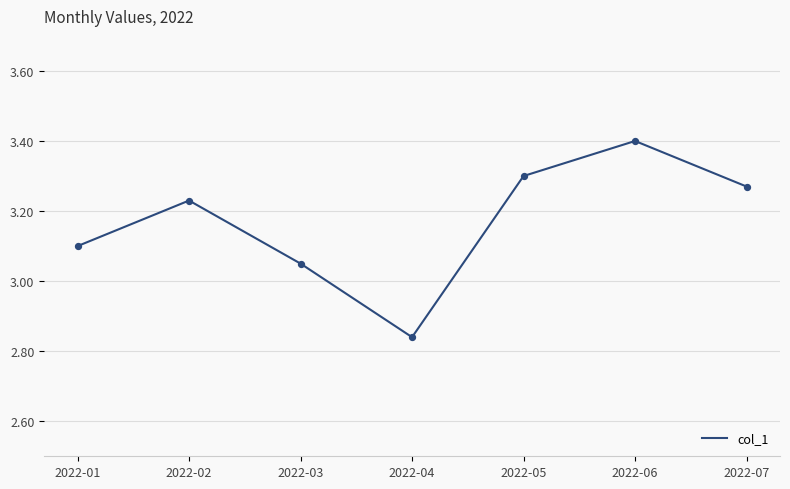

Approximately how many times larger is the value at 2022-01 compared to 2022-03?

1.0